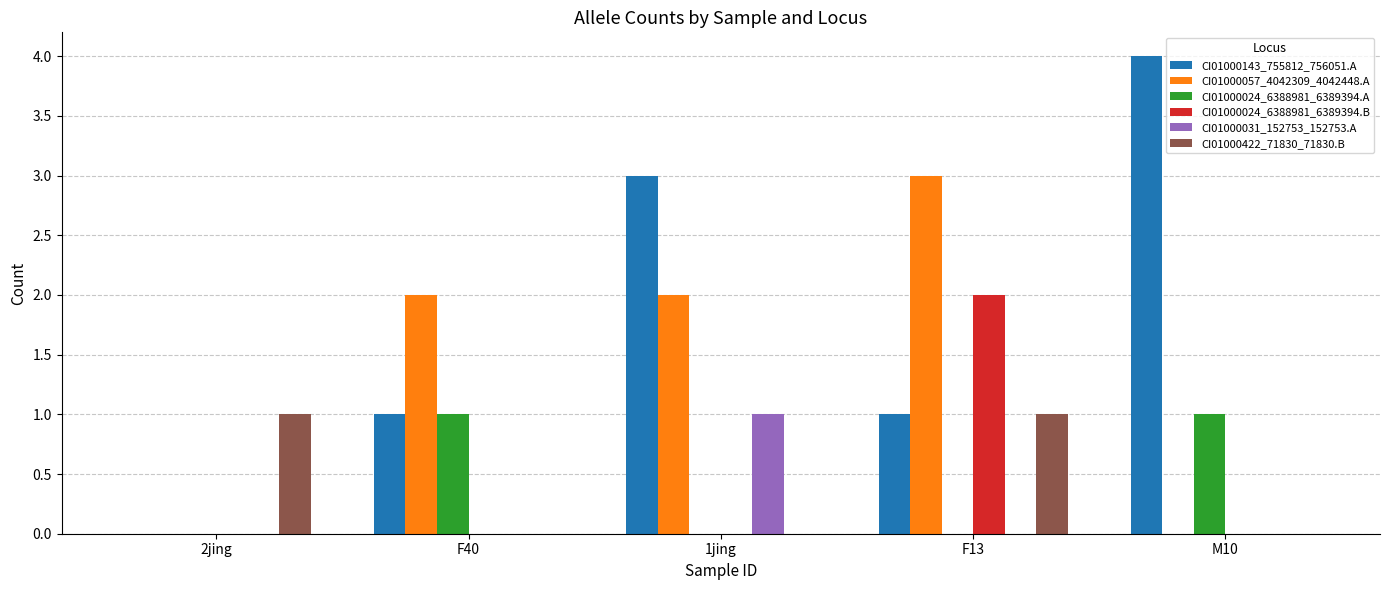

What is the total value across all series at M10?

5